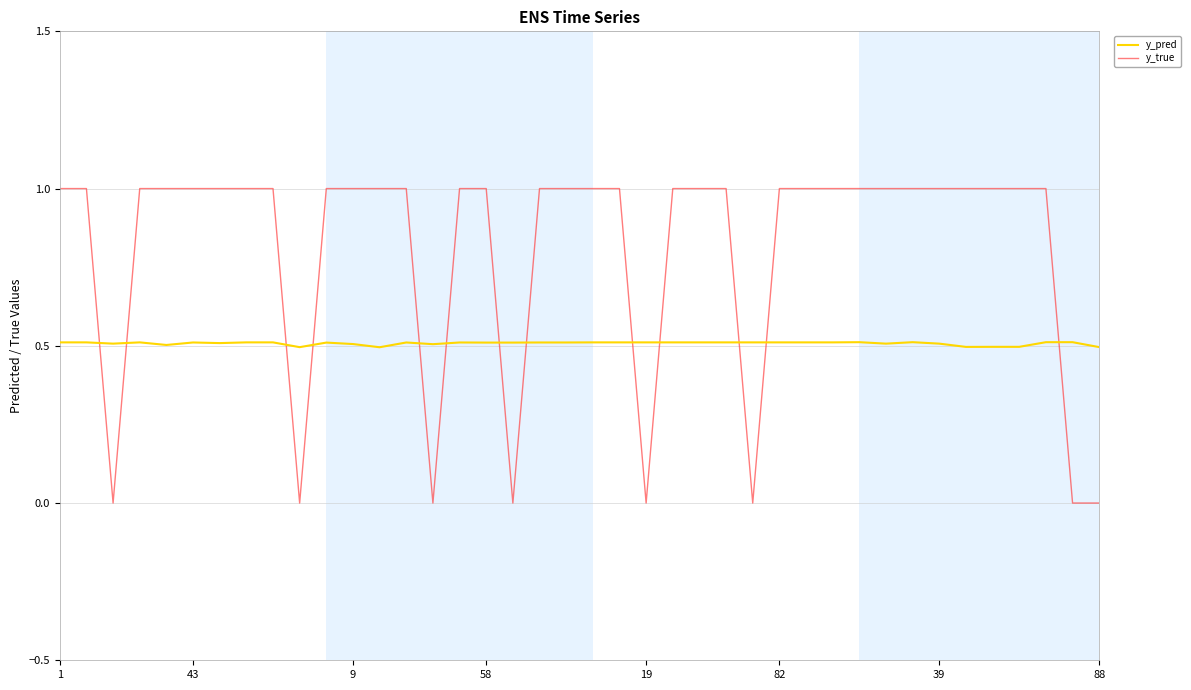

Which series has the widest spread of values?

y_true